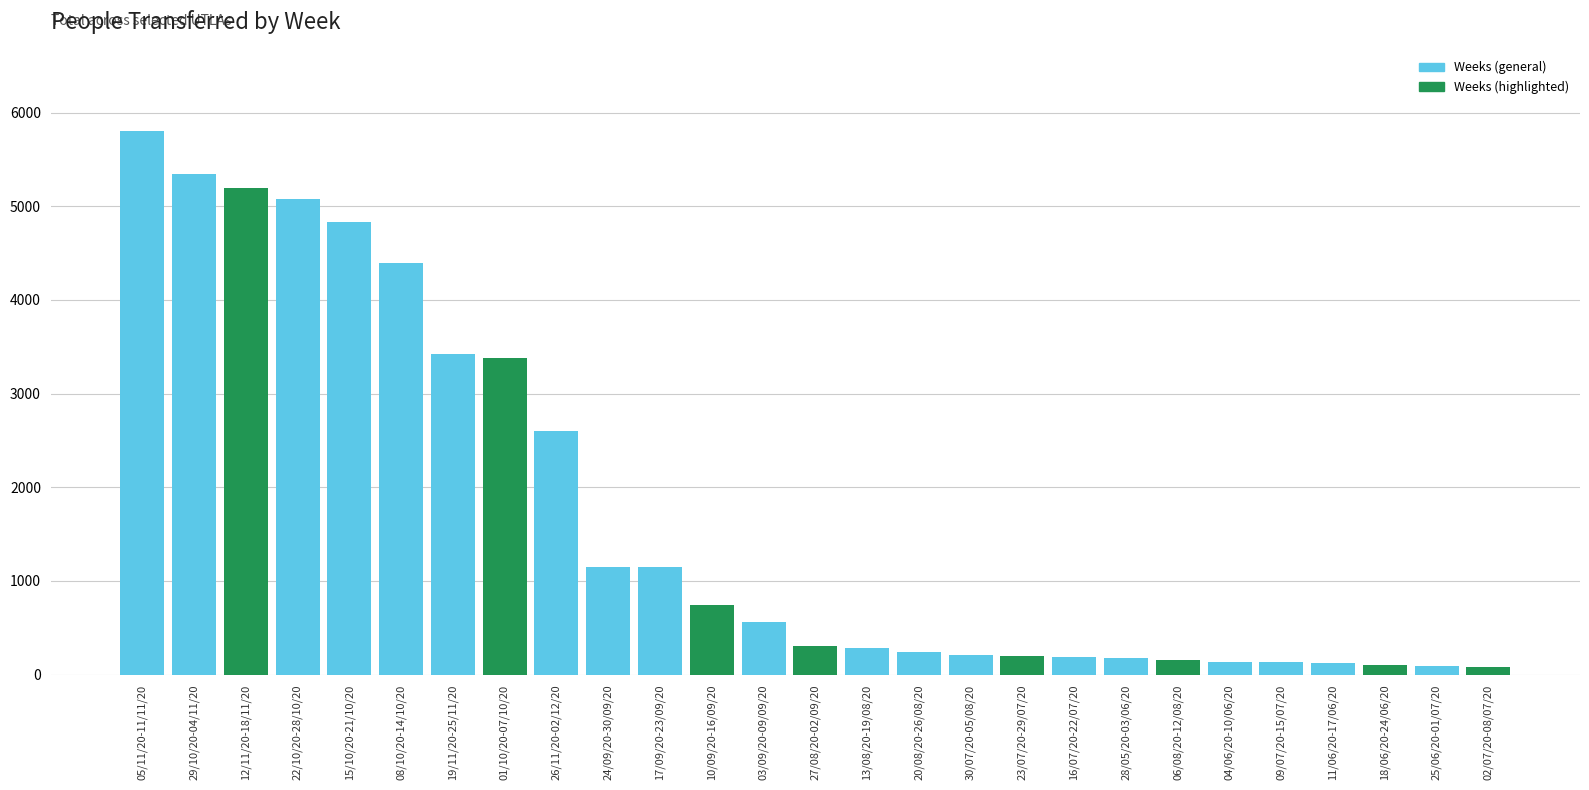

Is it true that the value at 05/11/20-11/11/20 is 5800?

True